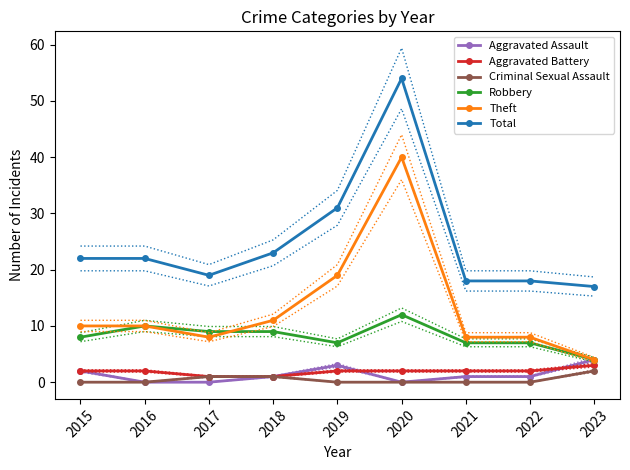

How many Robbery values are between 7 and 9?

6